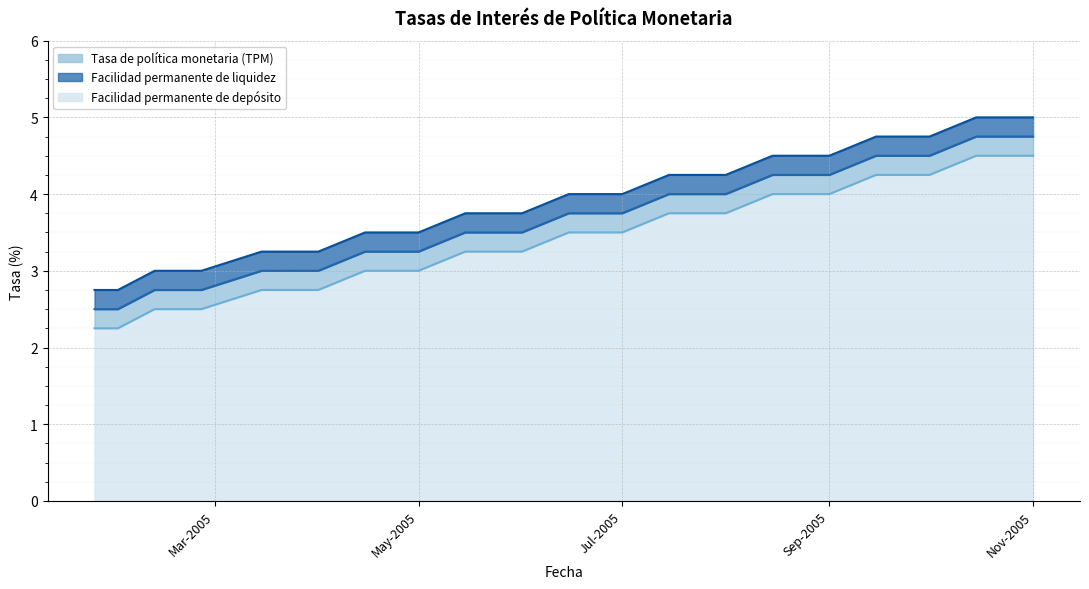

What is the difference between the maximum and minimum values in the Tasa de política monetaria (TPM) series?

2.2